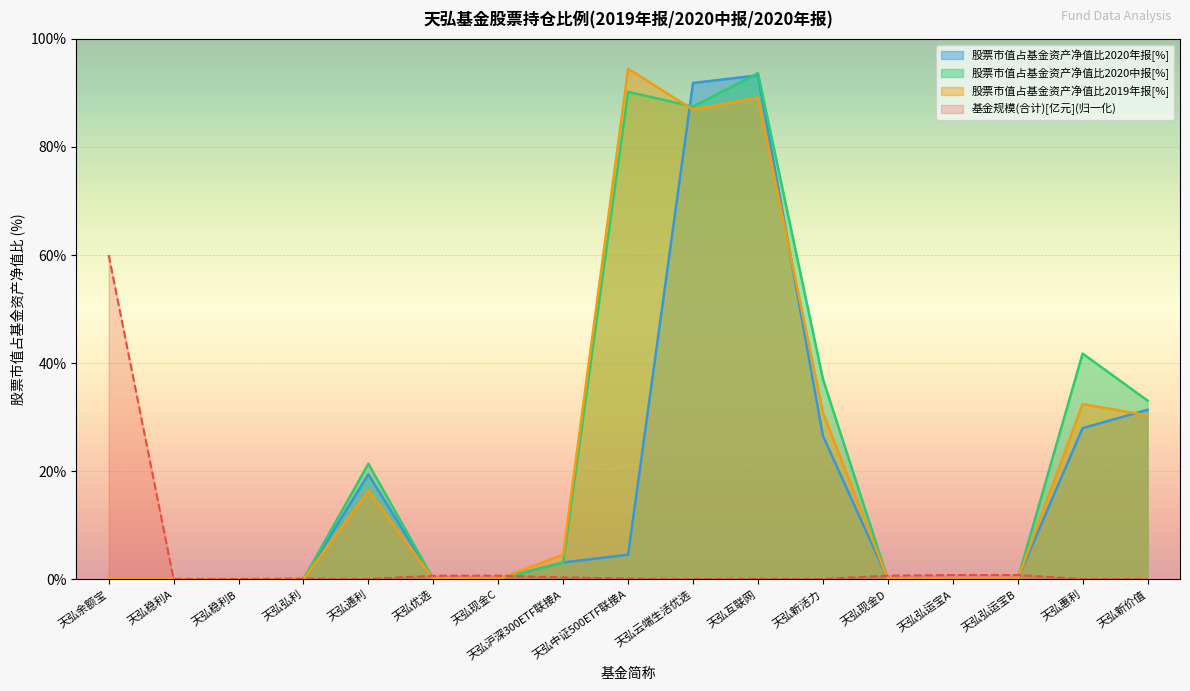

Count the number of data series in this chart.

4